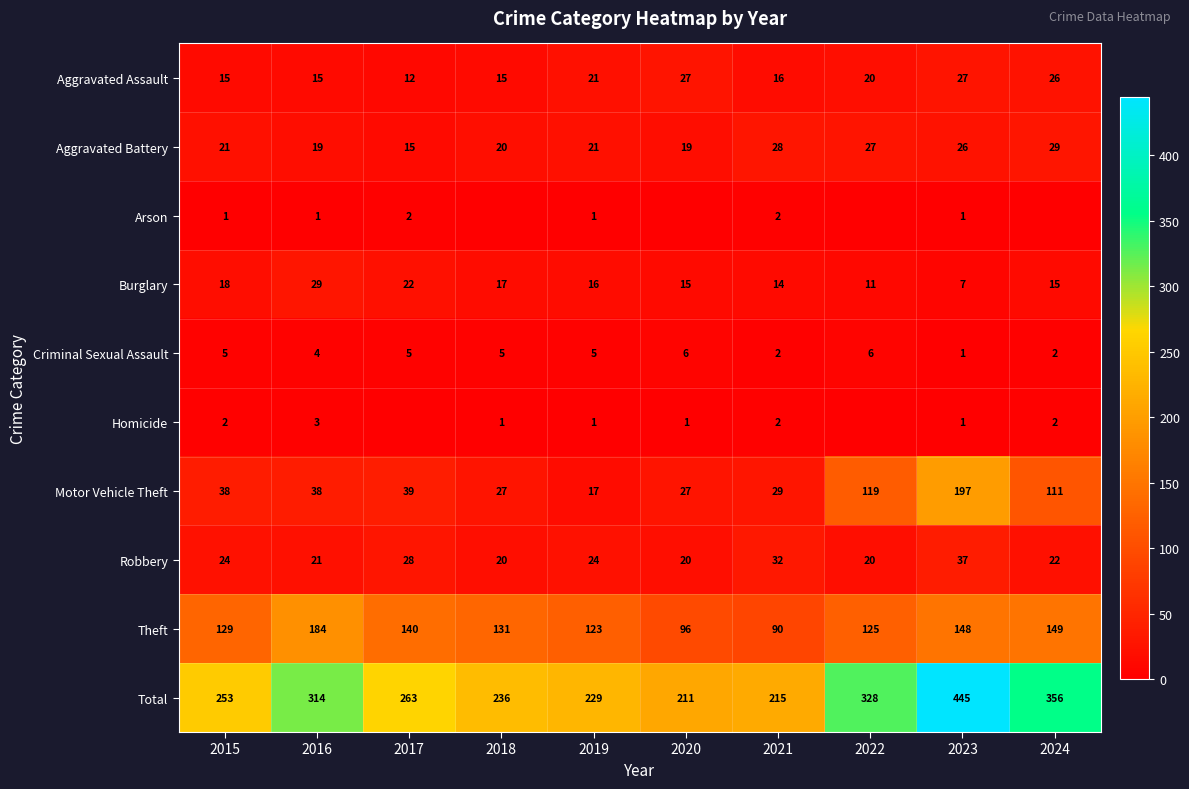

At how many categories does at least one series exceed 371?

1